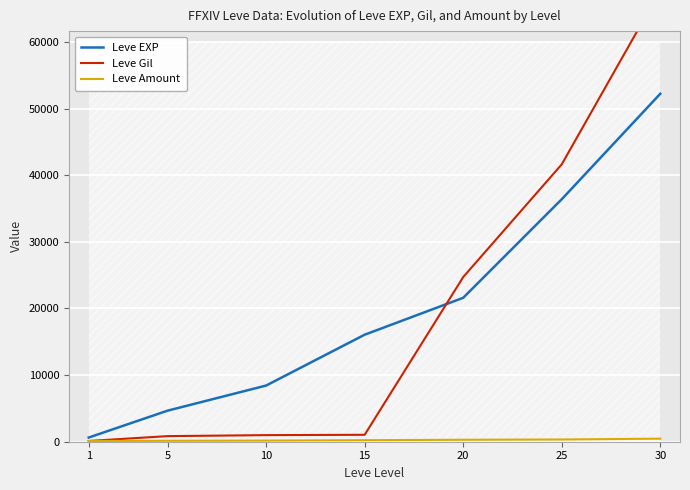

What are all the series names shown in the legend?

Leve EXP, Leve Gil, Leve Amount